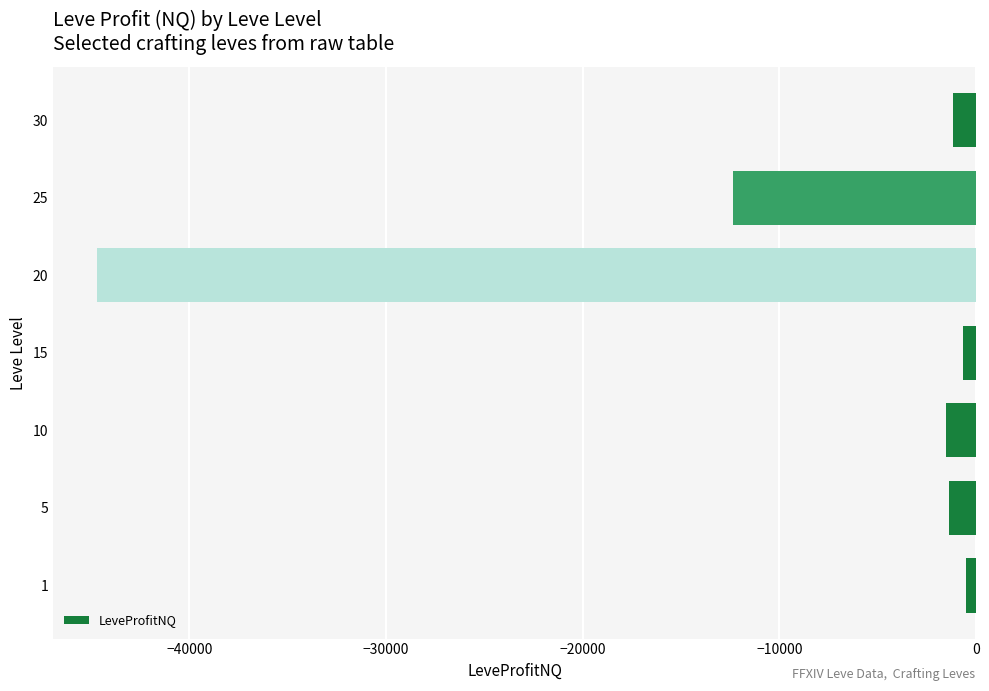

What is the minimum value shown in the chart?

-44708.0